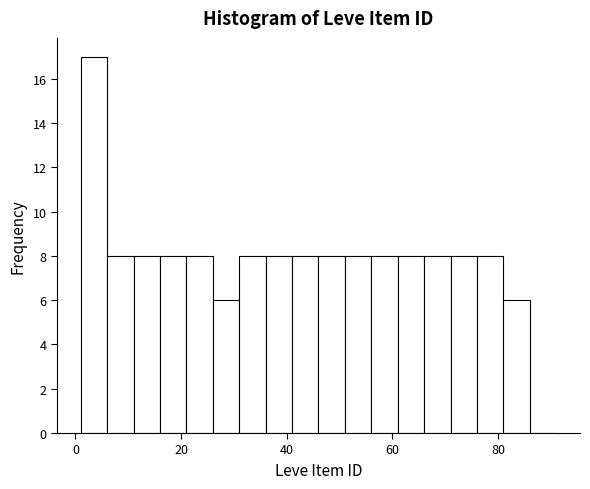

Around what value on the x-axis is the tallest bar? Give the approximate position of its centre, as read against the axis.

4